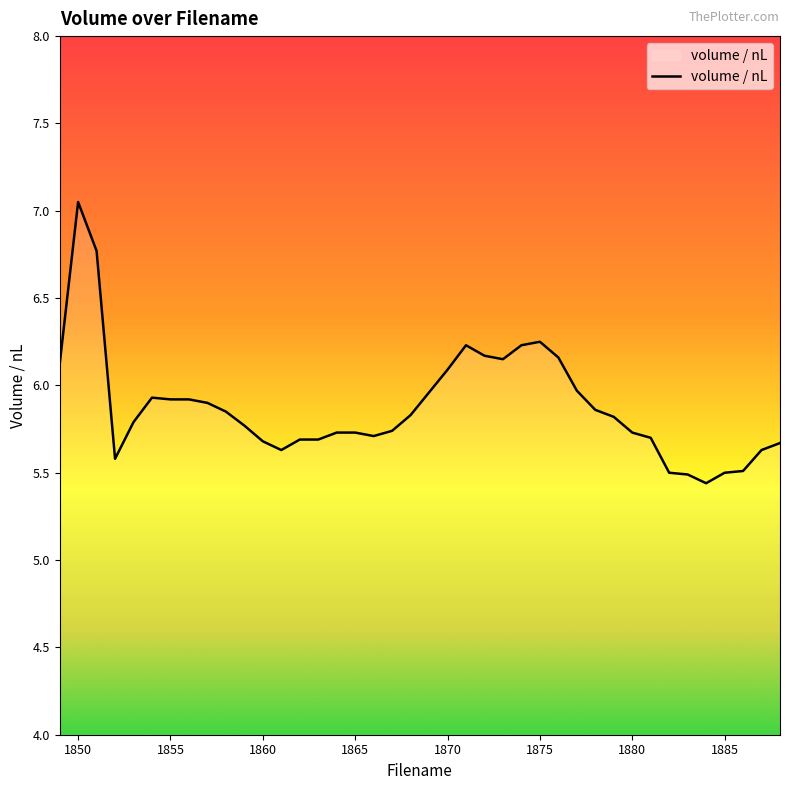

What is the difference between the maximum and second lowest values?

1.6